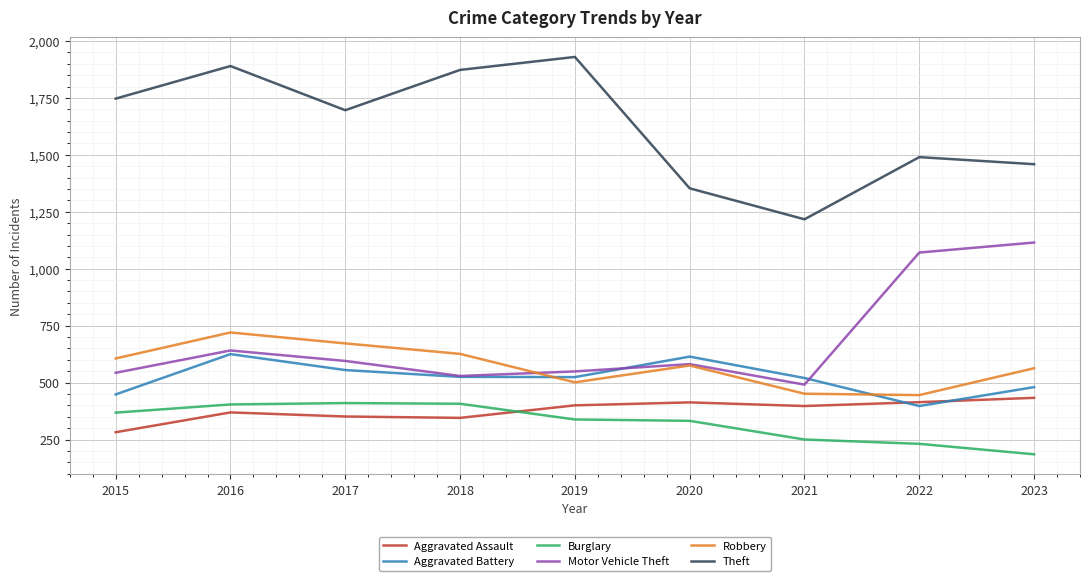

Which series has the widest spread of values?

Theft